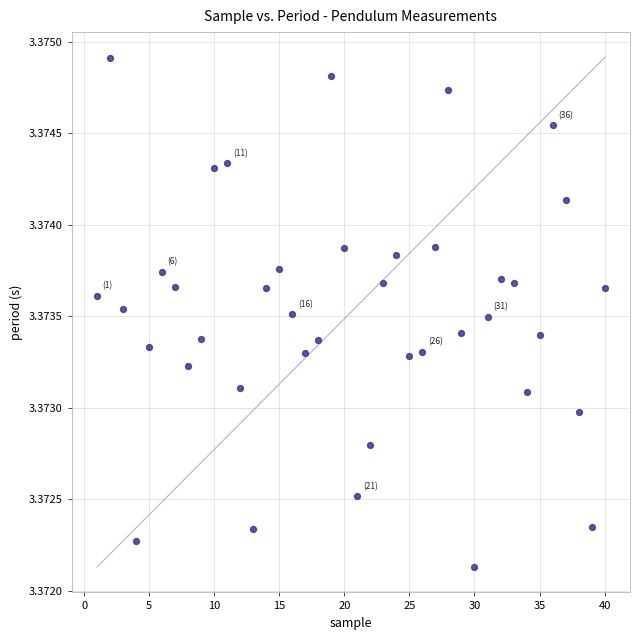

What is the range of X values (max minus min)?

39.0